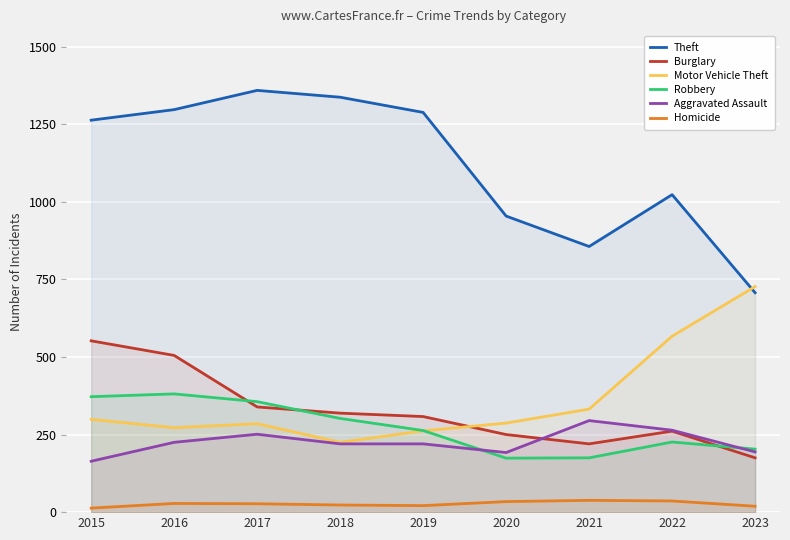

At 2015, list the series in order from smallest to largest.

Homicide, Aggravated Assault, Motor Vehicle Theft, Robbery, Burglary, Theft